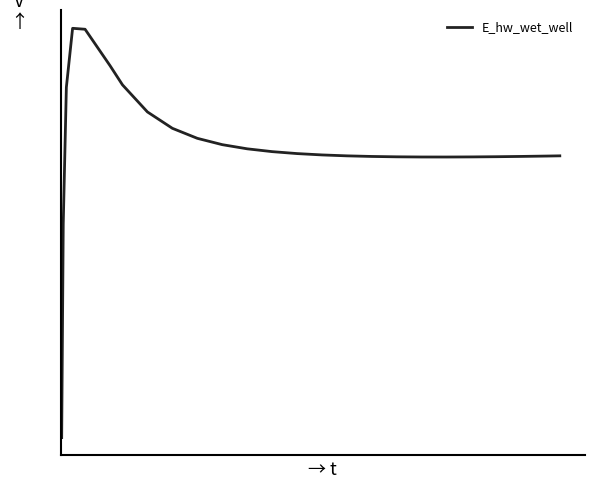

Is this an area chart (filled region under the line)?

No